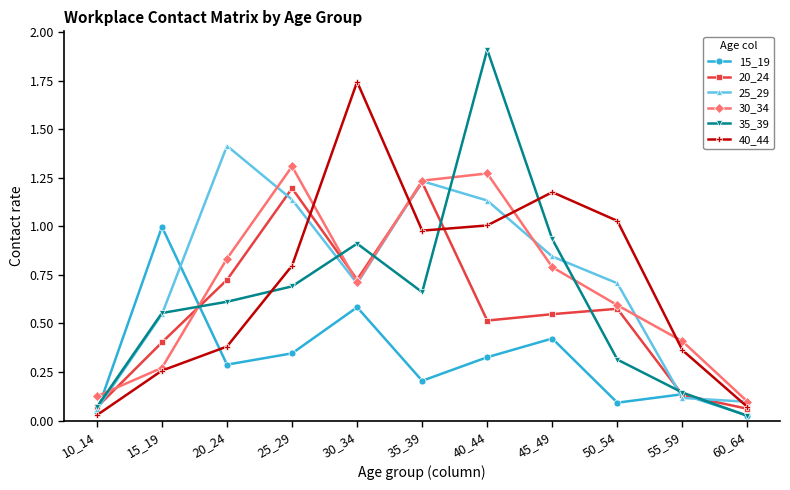

What are all the series names shown in the legend?

15_19, 20_24, 25_29, 30_34, 35_39, 40_44